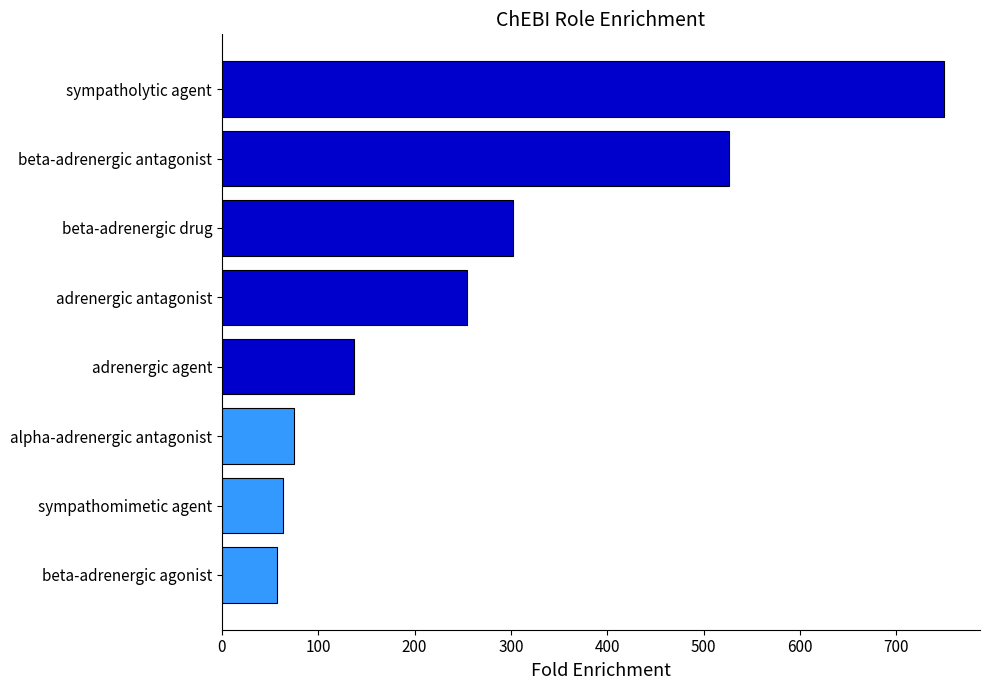

Does the chart contain stacked bars?

No